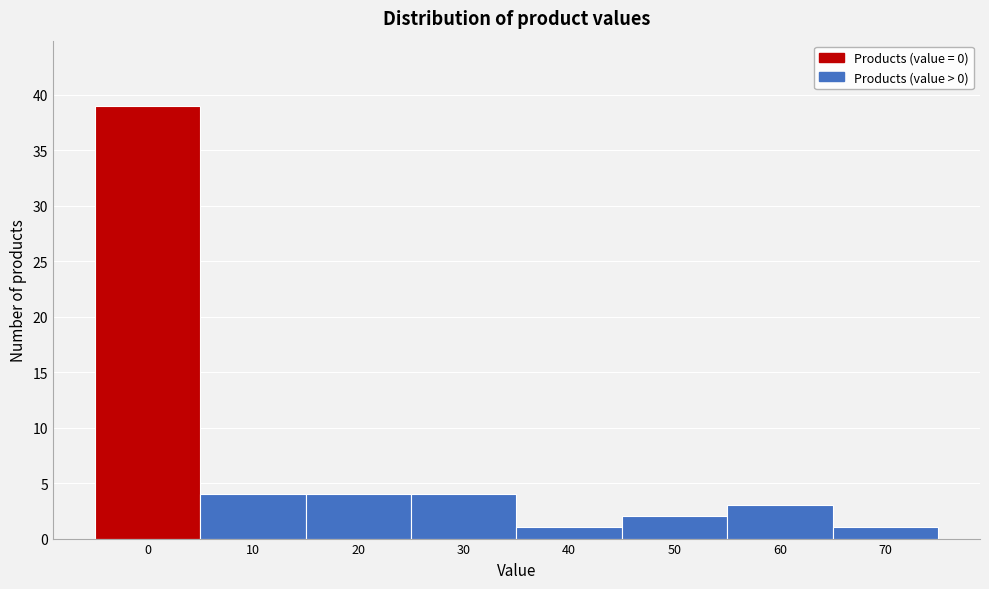

Reading right to left, extract all data points from this chart.

70=1	60=3	50=2	40=1	30=4	20=4	10=4	0=39